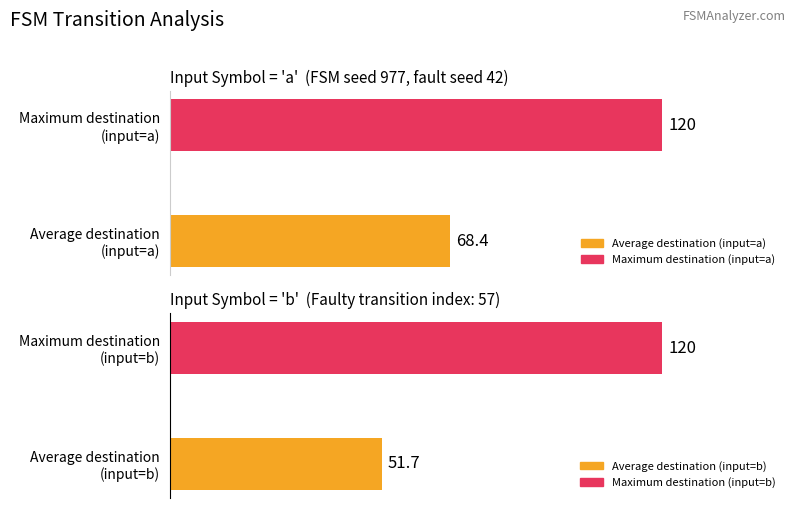

Does the chart contain any negative values?

No